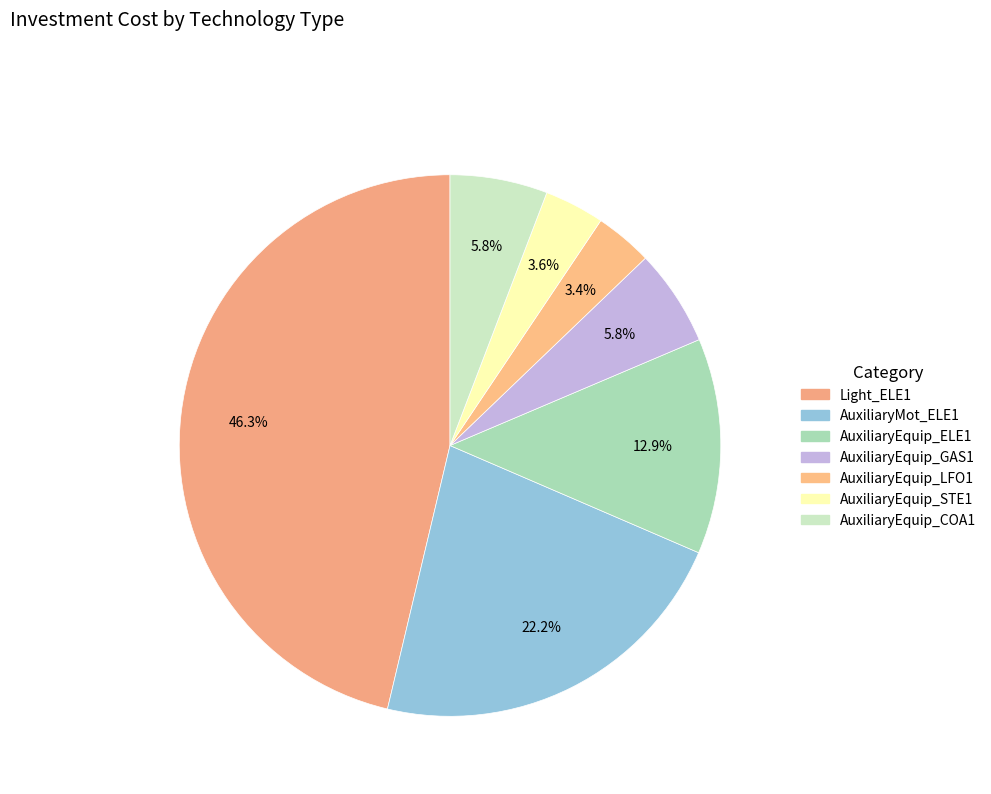

Which slice is the largest?

Light_ELE1